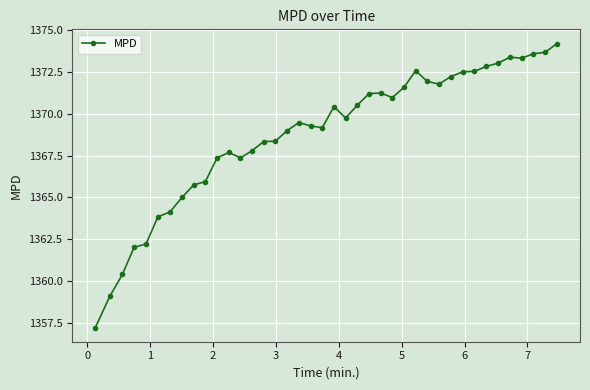

What is the value of the 33rd point from the left?

1372.5